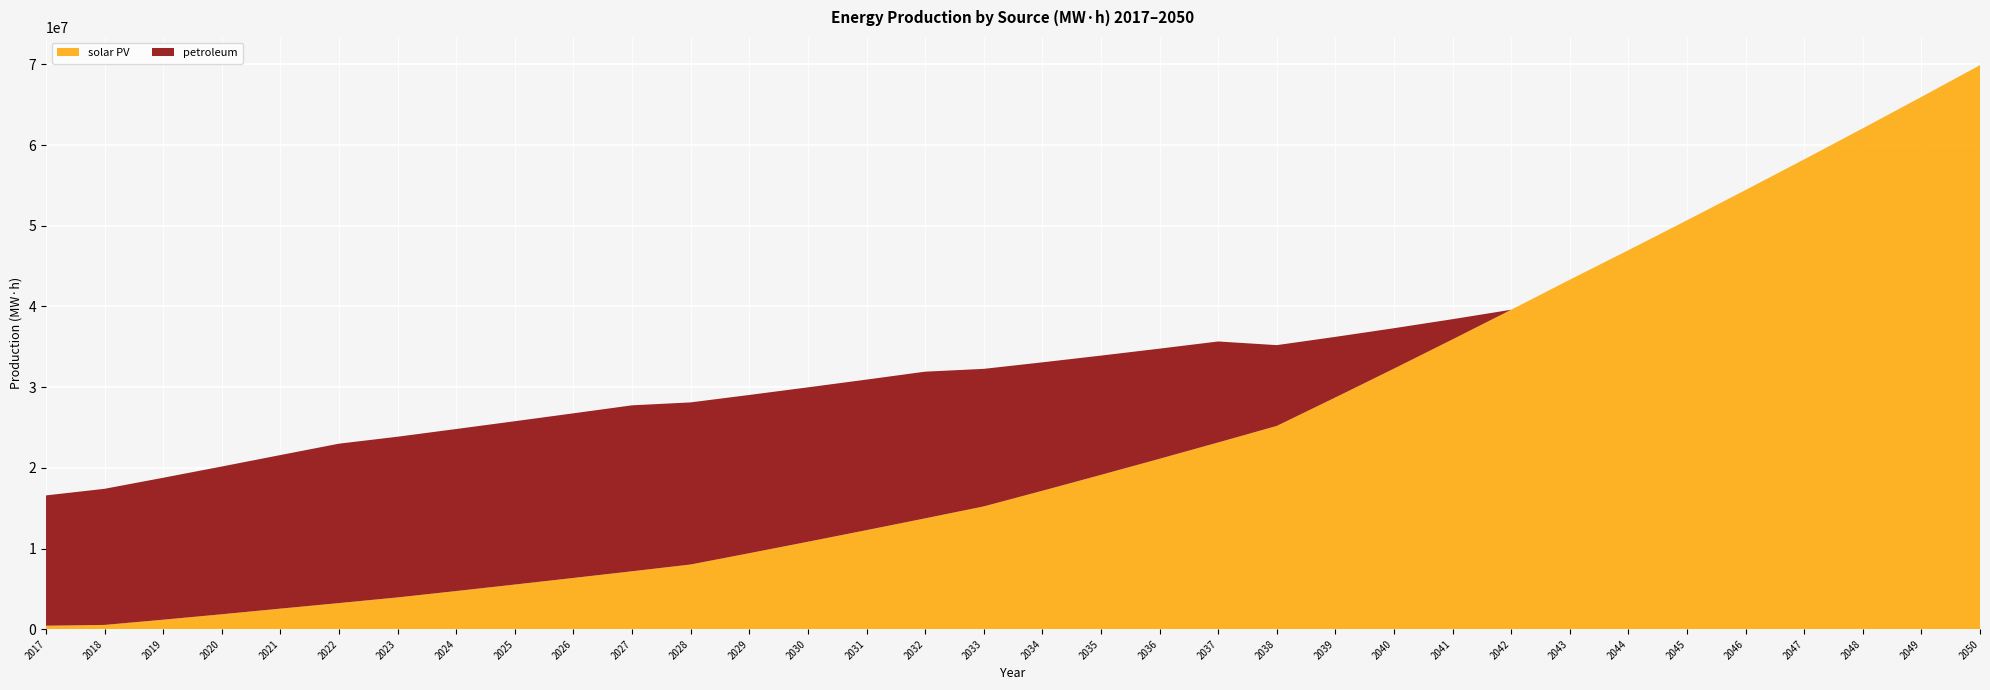

Which series has the widest spread of values?

solar PV _line